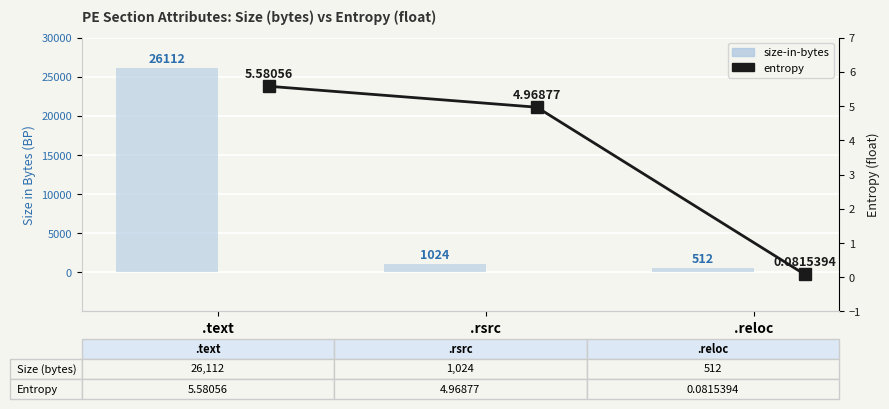

What is the label of the 1st bar from the right?

.reloc